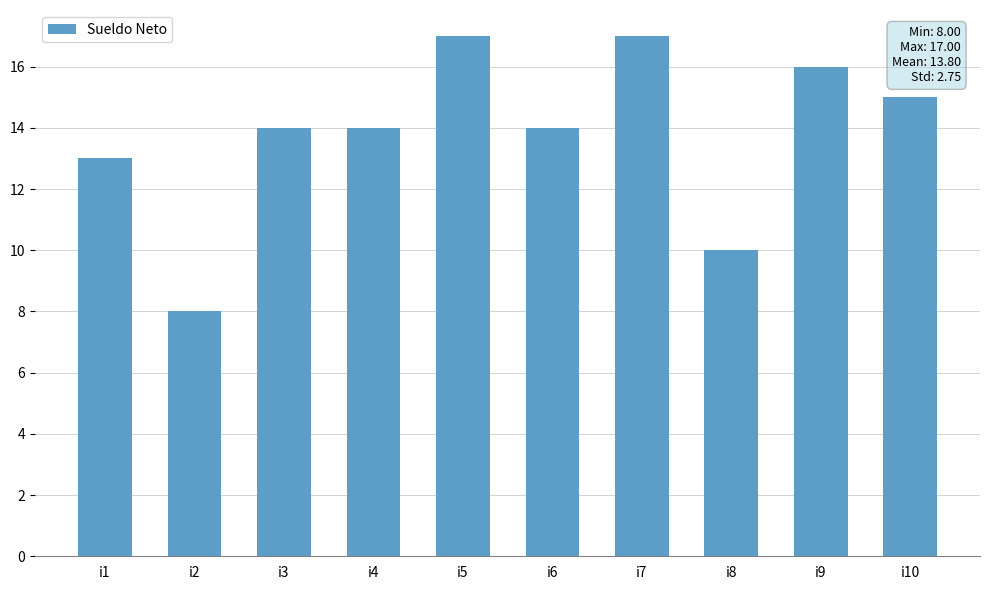

Reading right to left, extract all data points from this chart.

15	16	10	17	14	17	14	14	8	13